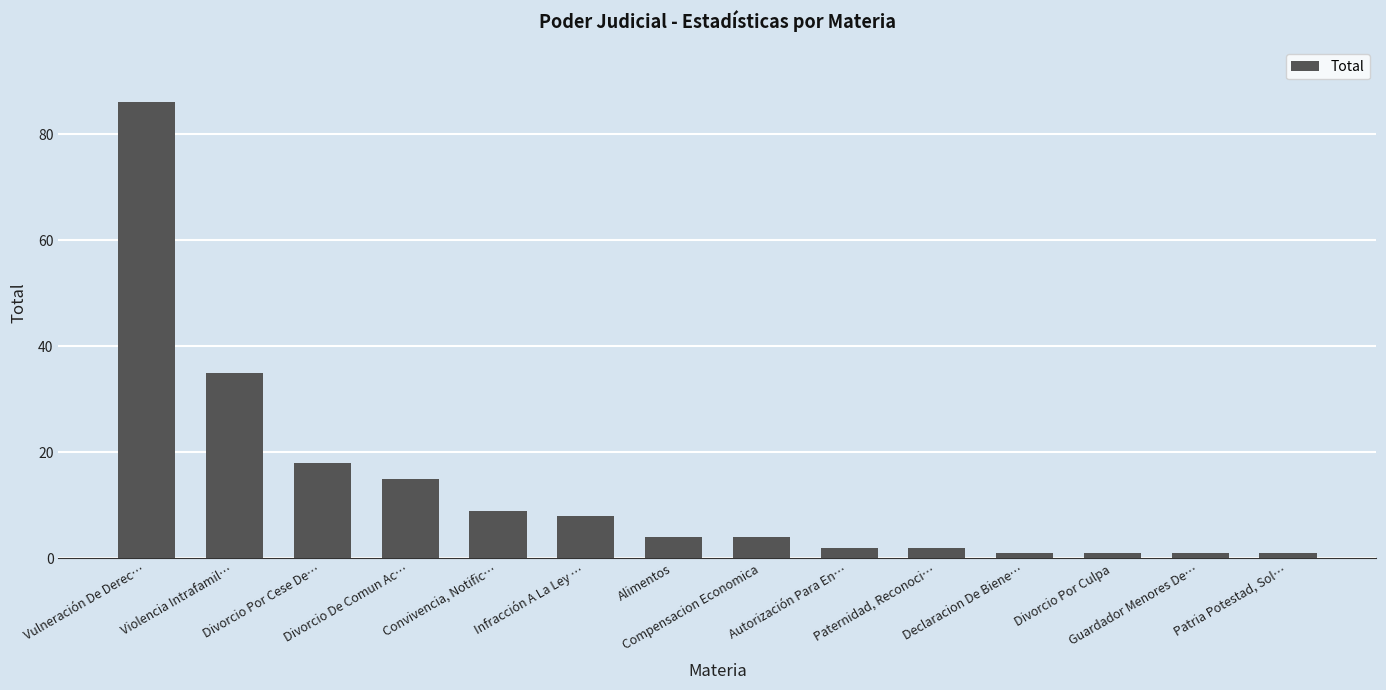

What is the maximum value shown in the chart?

86